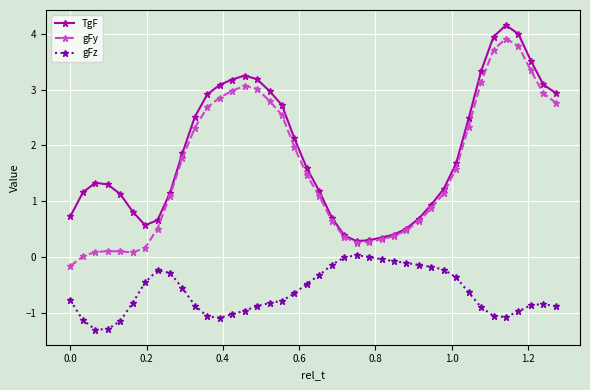

Which series has the largest total across all categories?

TgF